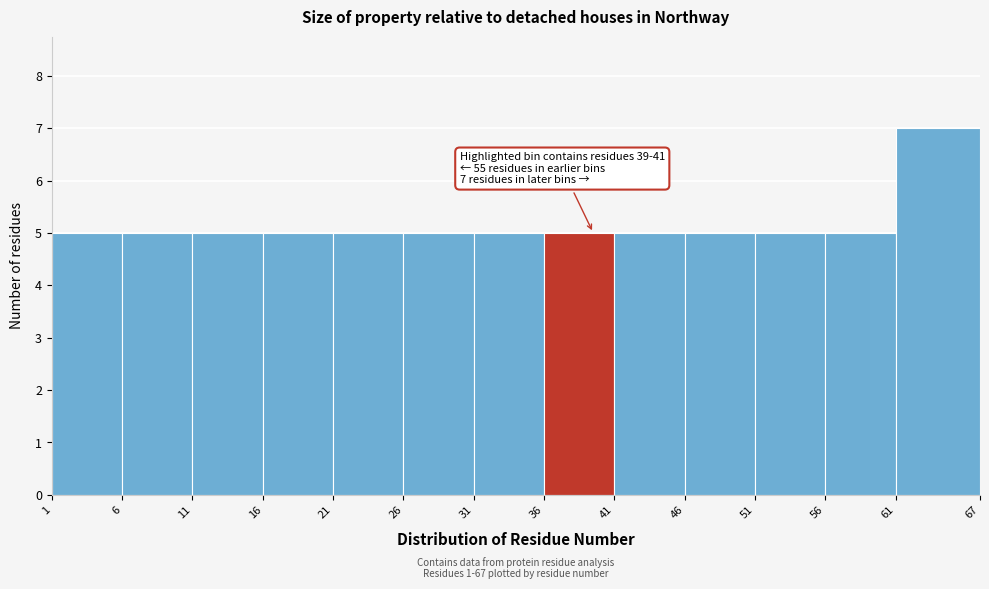

Which range on the x-axis has the tallest bar?

61 to 67